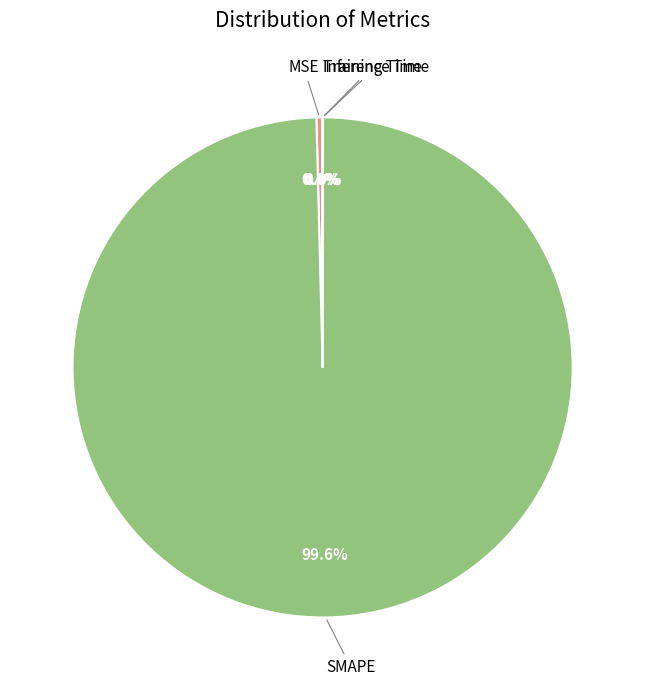

Does any single category account for the majority?

Yes